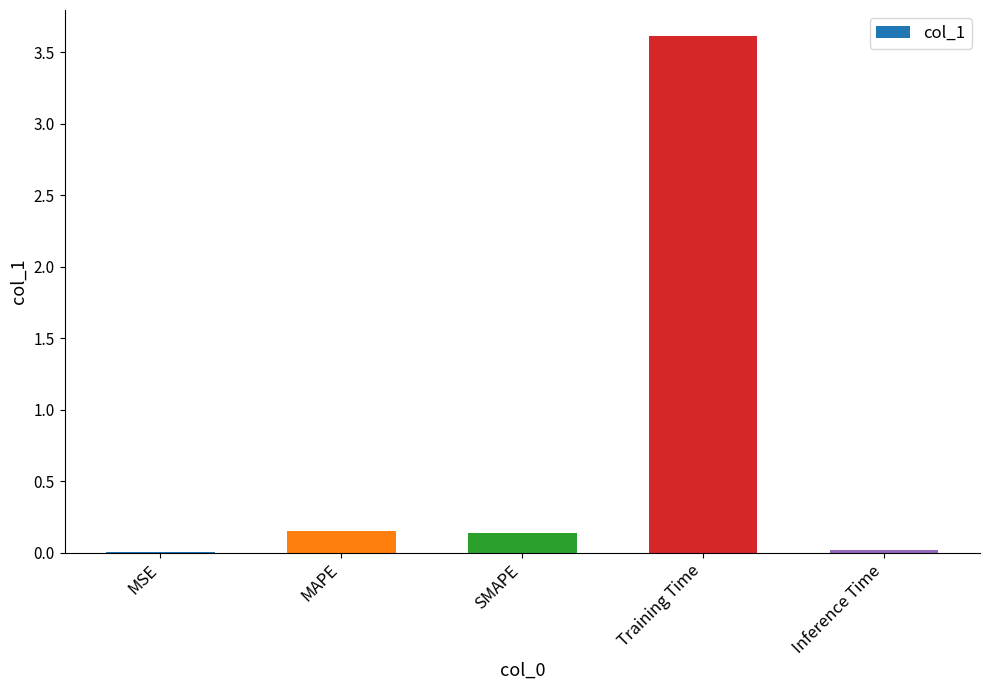

True or false: the data shows 0.0 at Inference Time.

True